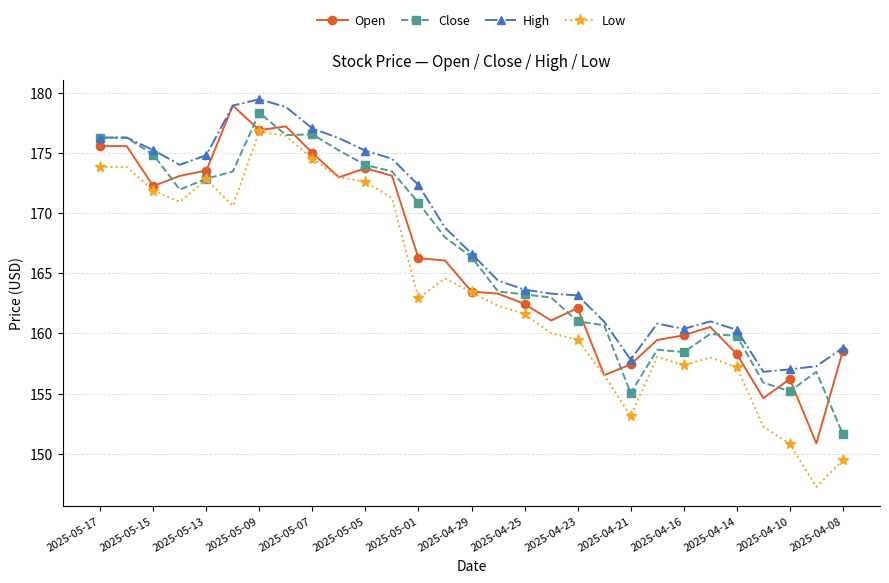

List the series in order of their peak value, lowest first.

Low, Close, Open, High